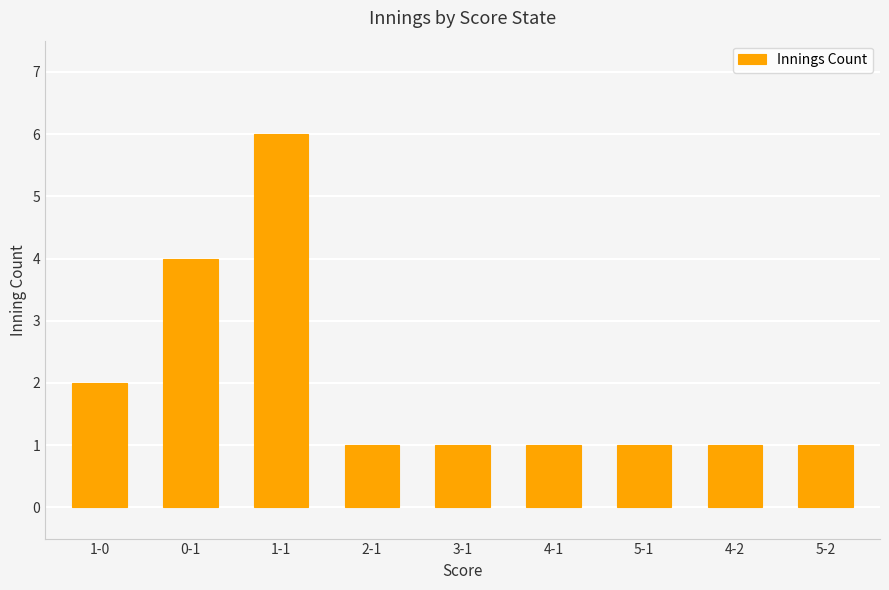

What is the difference between the second highest and second lowest values?

3